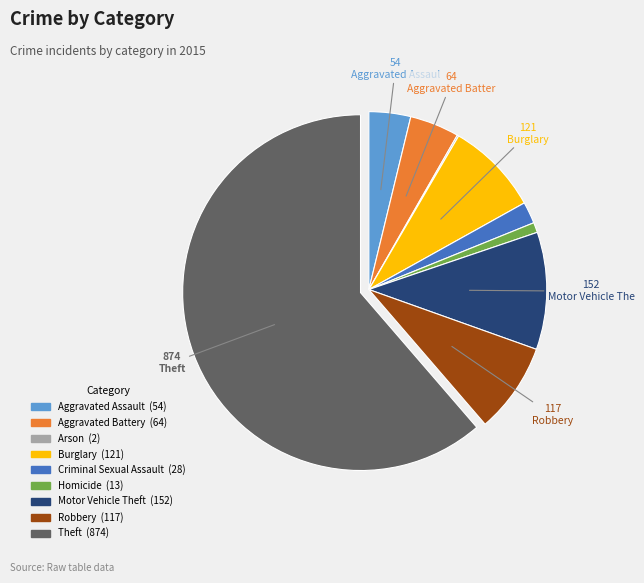

The Robbery slice represents 1% of the pie. True or false?

False